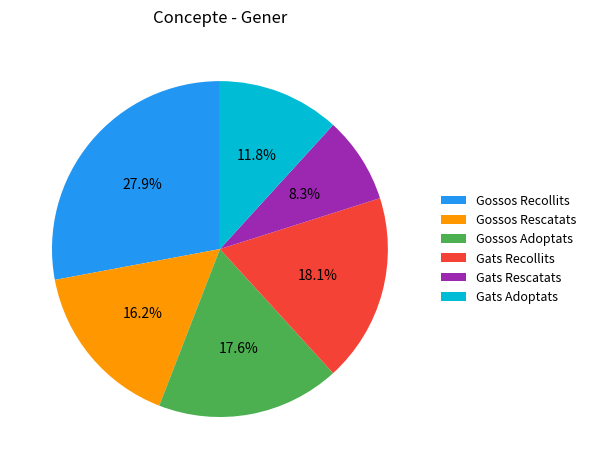

Which category has the biggest portion of the pie?

Gossos Recollits